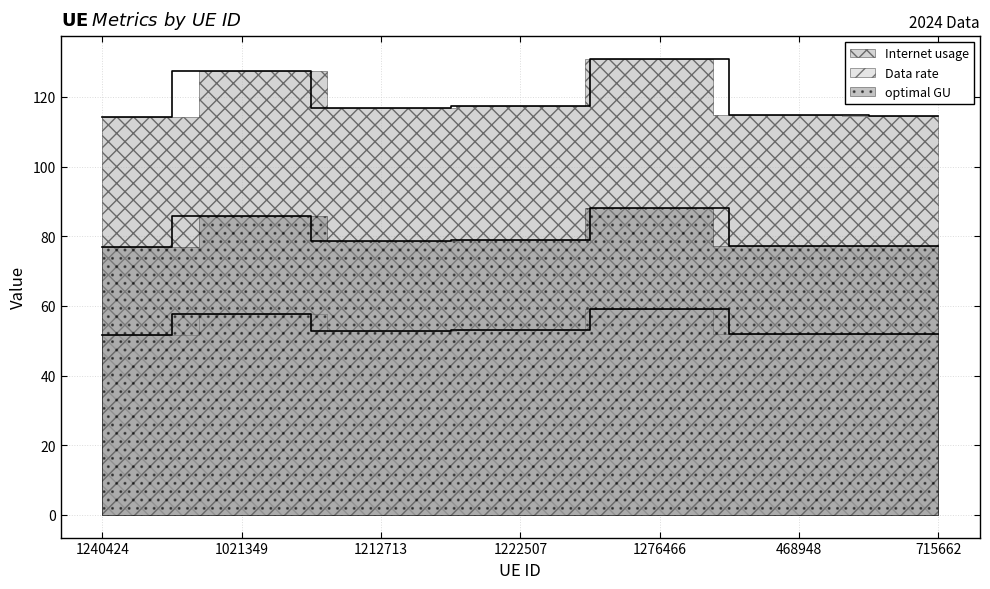

Between 1021349 and 1222507, which is larger?

1021349